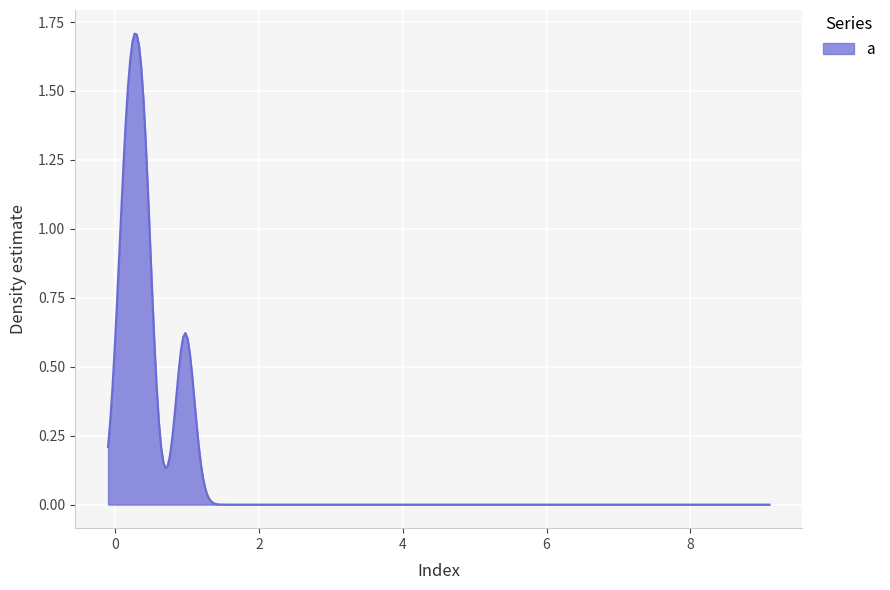

List the labels in order of value, largest first.

3, 1, 7, 0, 4, 9, 2, 6, 8, 5